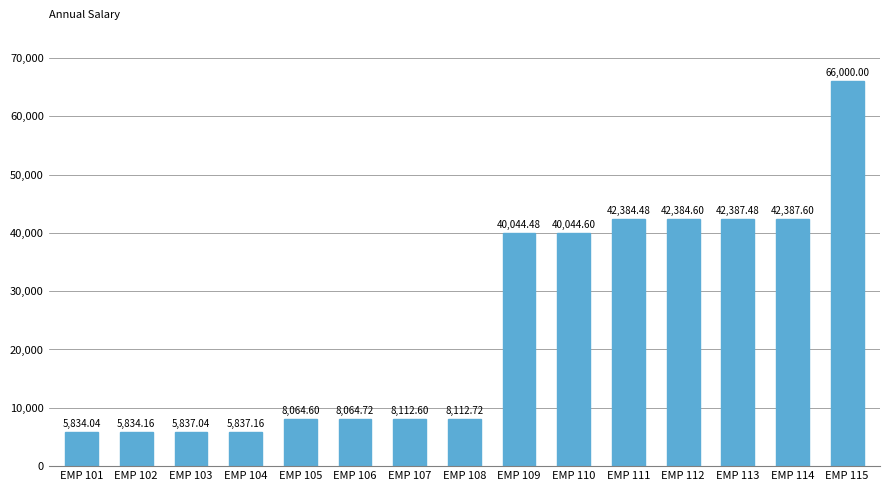

Between EMP 108 and EMP 107, which is larger?

EMP 108